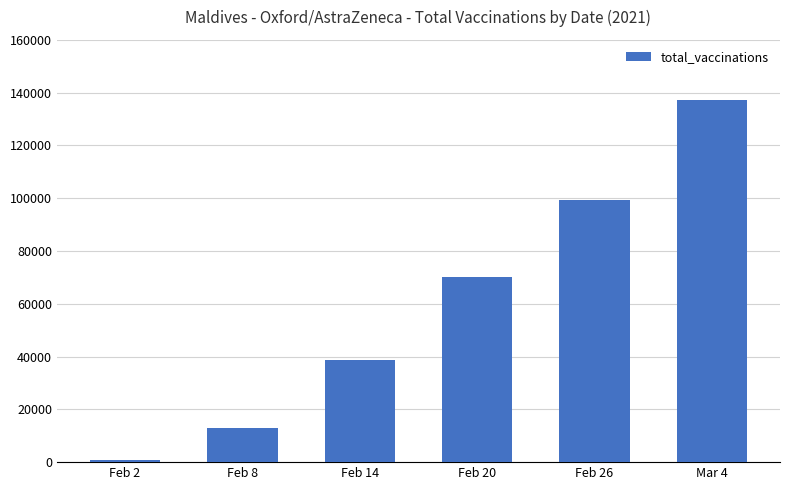

Rank the categories by value from lowest to highest.

Feb 2, Feb 8, Feb 14, Feb 20, Feb 26, Mar 4